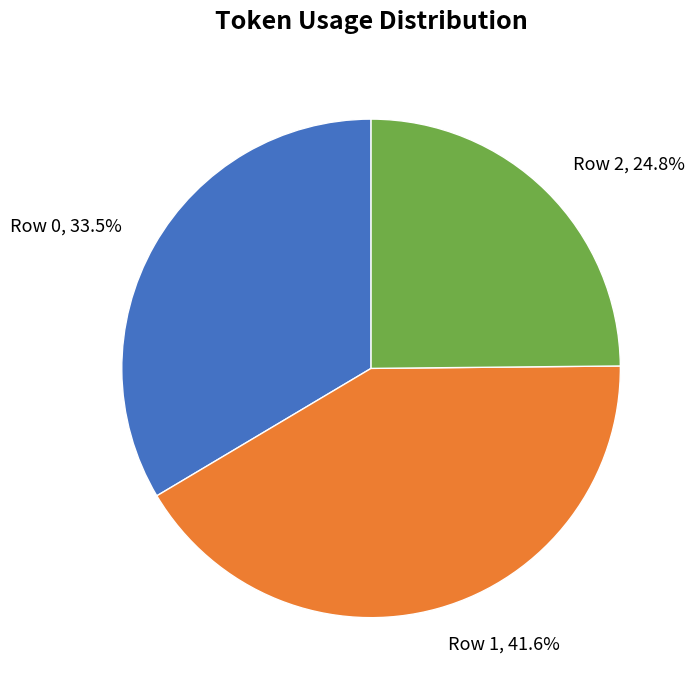

Which slice is the largest?

Row 1